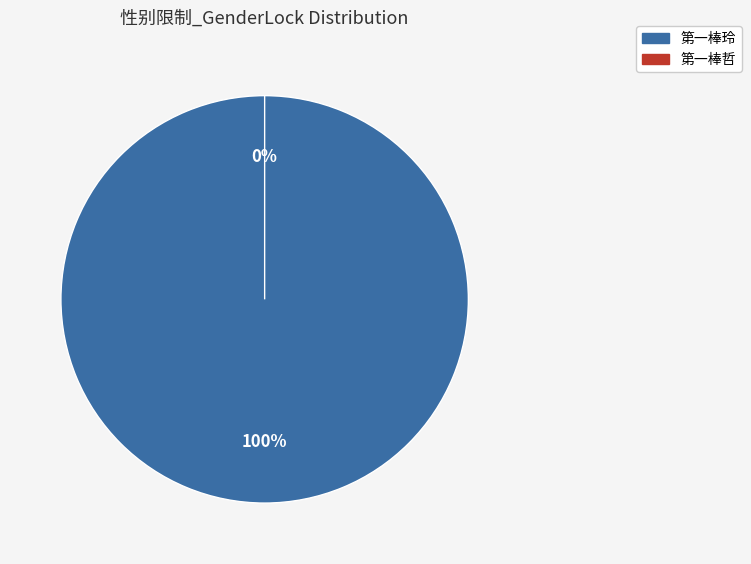

Does any single category account for the majority?

Yes